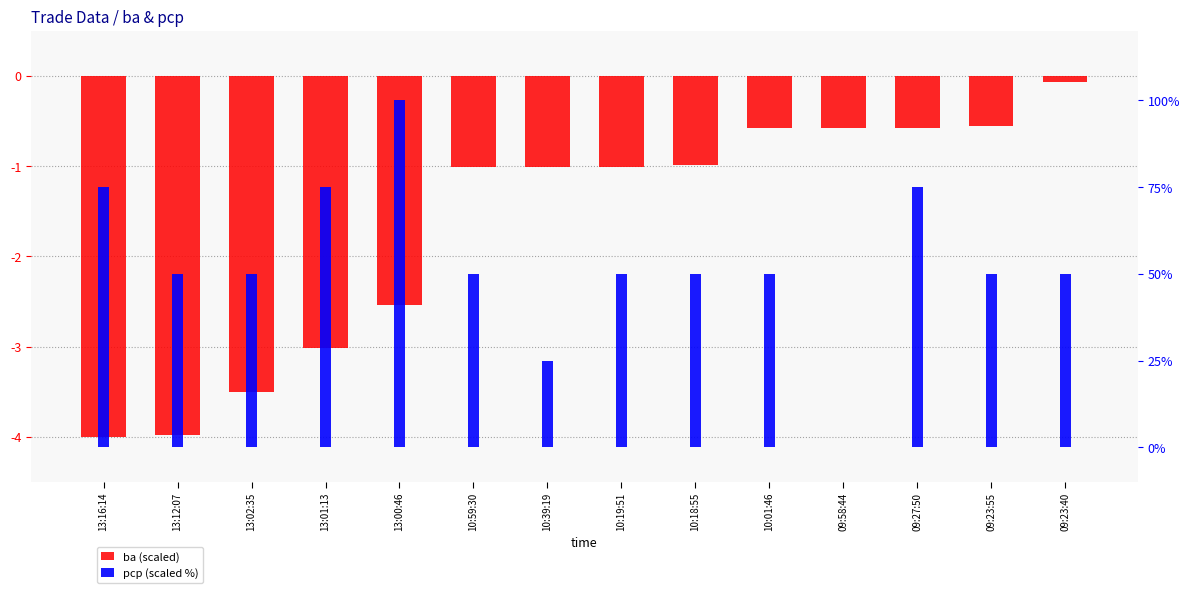

Reading left to right, list all the values displayed in this chart.

ba (scaled): 13:16:14=-4.0	13:12:07=-4.0	13:02:35=-3.5	13:01:13=-3.0	13:00:46=-2.5	10:59:30=-1.0	10:39:19=-1.0	10:19:51=-1.0	10:18:55=-1.0	10:01:46=-0.6	09:58:44=-0.6	09:27:50=-0.6	09:23:55=-0.6	09:23:40=-0.1
pcp (scaled %): 13:16:14=75.0	13:12:07=50.0	13:02:35=50.0	13:01:13=75.0	13:00:46=100.0	10:59:30=50.0	10:39:19=25.0	10:19:51=50.0	10:18:55=50.0	10:01:46=50.0	09:58:44=0.0	09:27:50=75.0	09:23:55=50.0	09:23:40=50.0